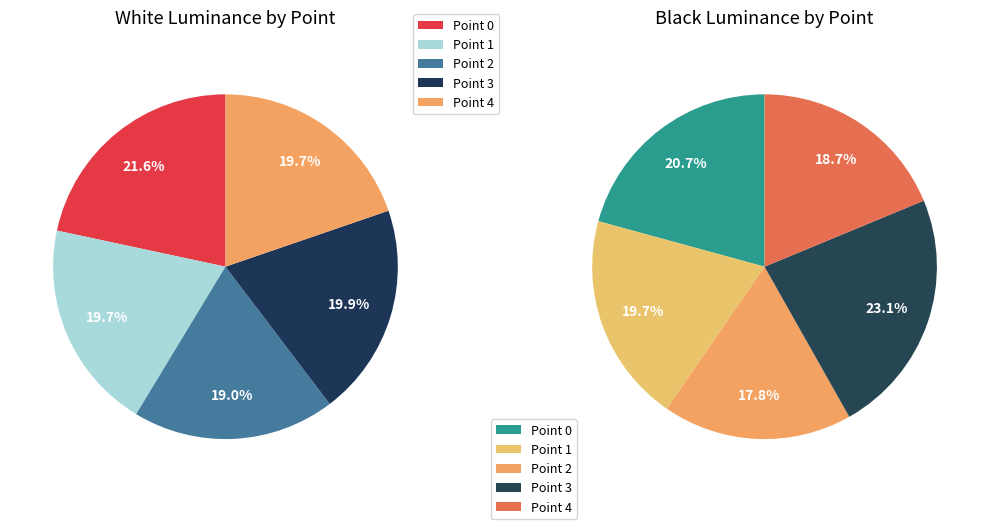

Does Point 2 represent more than half of the total?

No